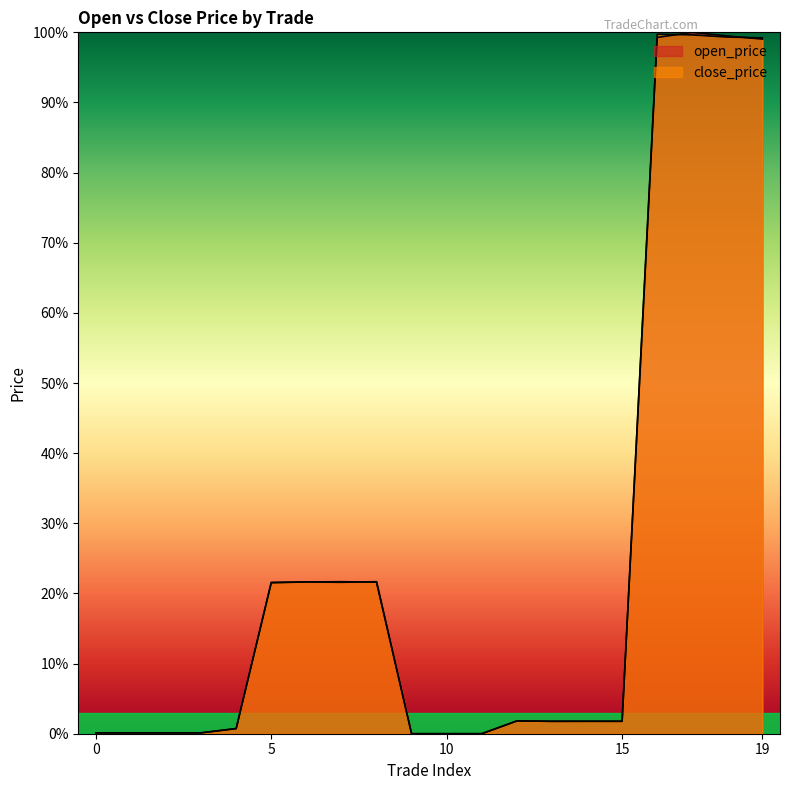

What are all the series names shown in the legend?

open_price, close_price